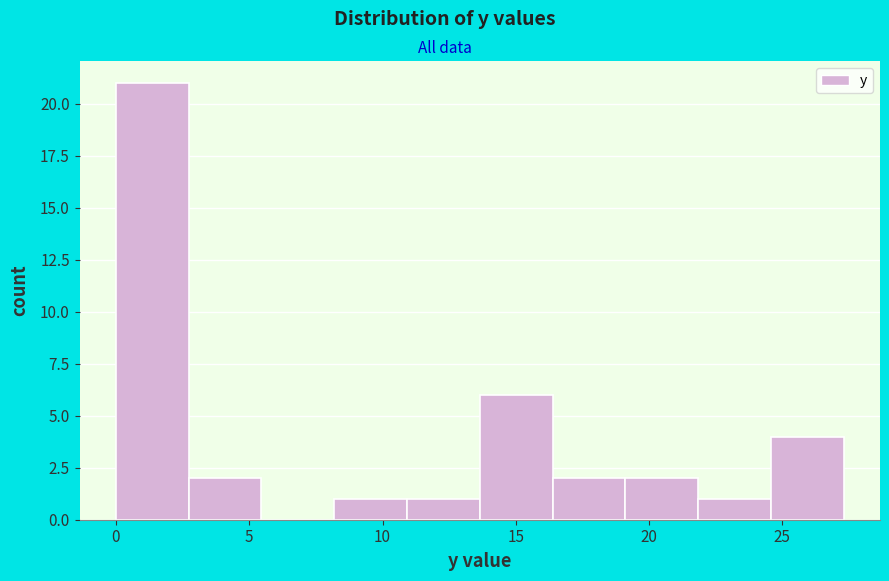

Which range on the x-axis has the tallest bar?

0.0 to 2.5